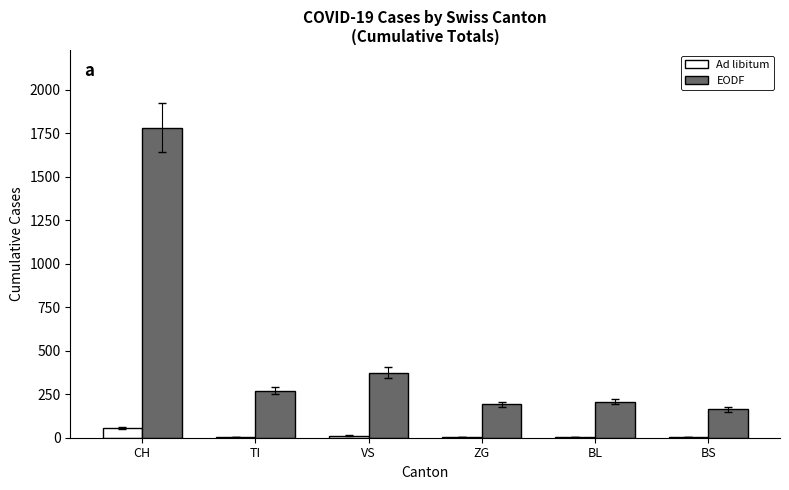

Are the bars horizontal?

No